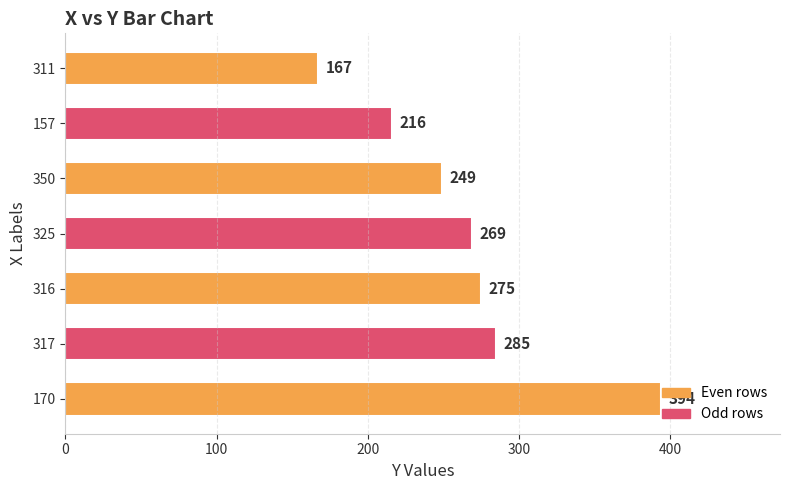

What is the label of the 4th bar from the bottom?

325